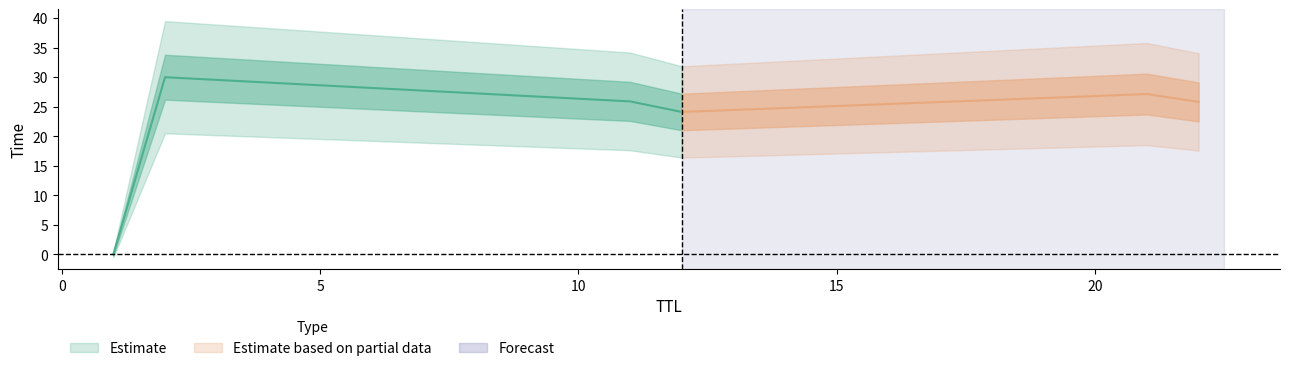

Is it true that the value at 1 is 0.0?

True